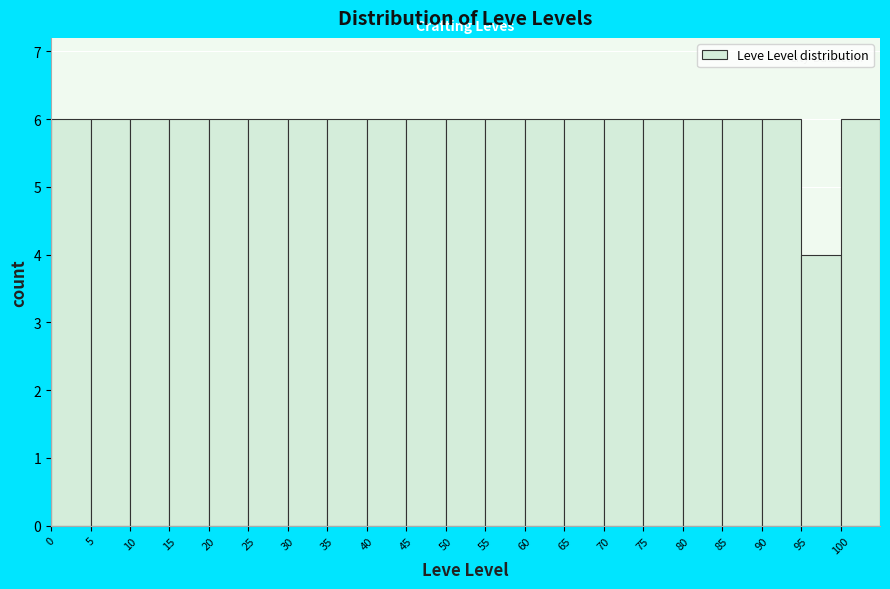

What is the height of the bar covering 100 to 105 on the x-axis? The values are not printed on the chart, so give them approximately, as read against the axis.

6